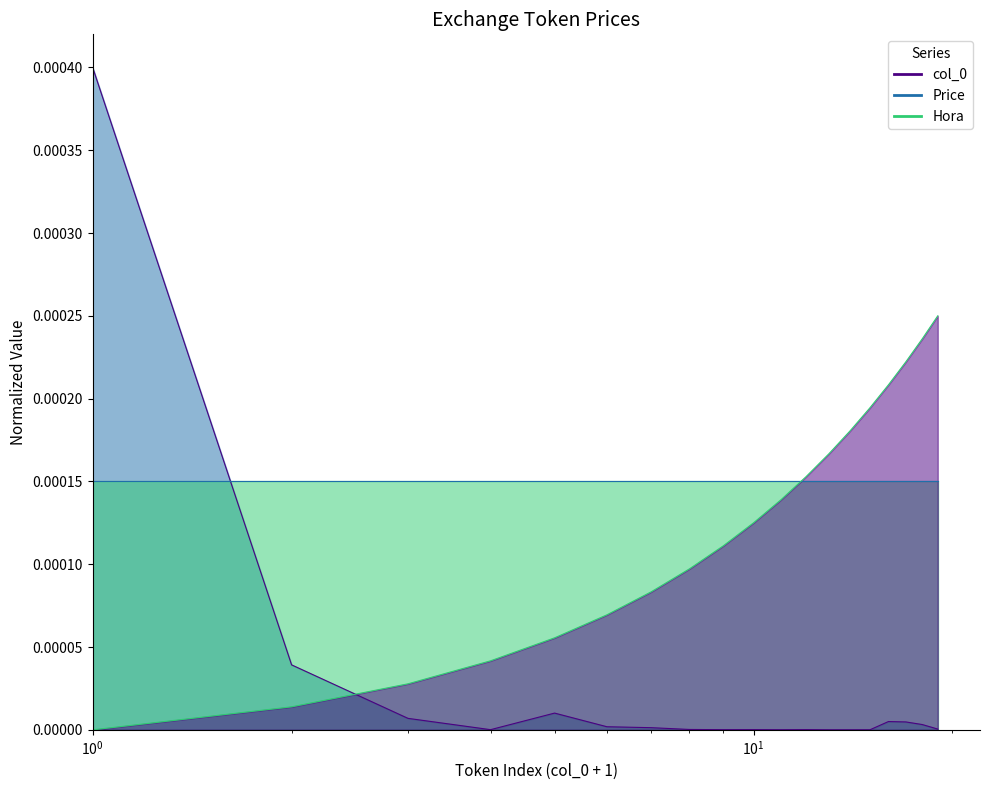

How many intersections are there between Hora_line and col_0_line?

1